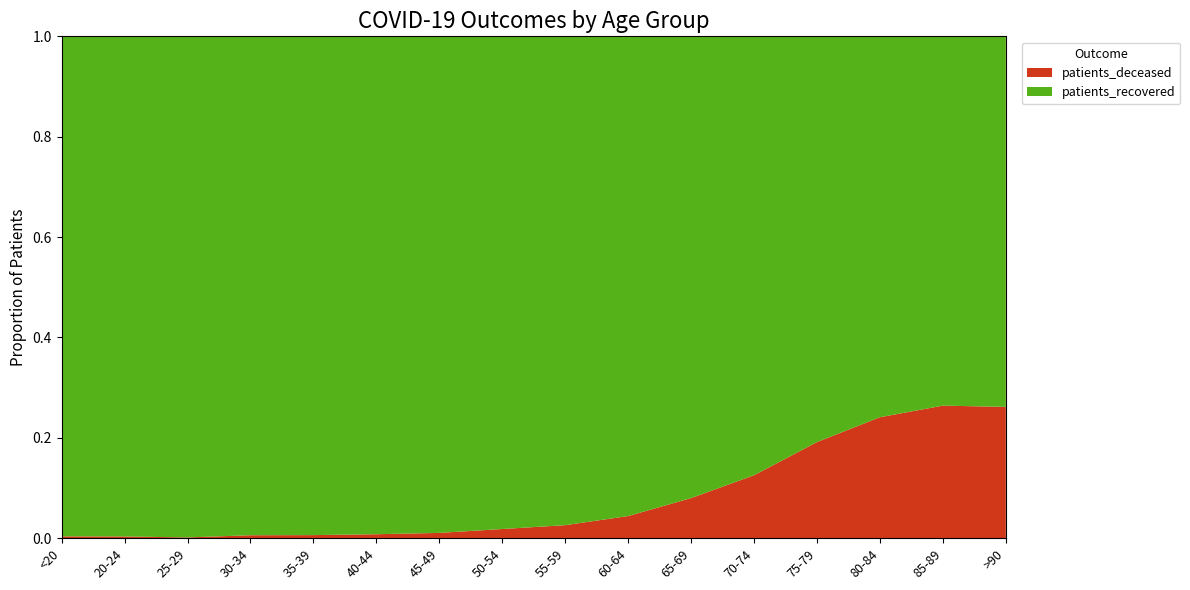

Reading right to left, extract all data points from this chart.

patients_deceased: 1178	2475	3205	2779	1648	825	412	219	124	46	24	17	16	3	4	16
patients_recovered: 3324	6895	10092	11732	11493	9499	8931	8214	6654	4314	3011	2753	2703	1982	1169	4410